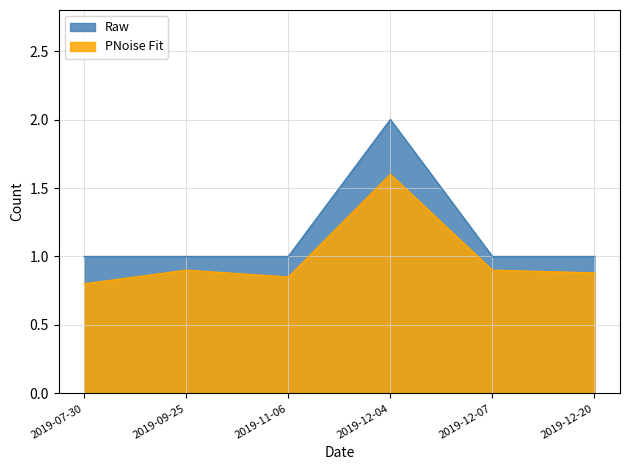

Reading right to left, extract all data points from this chart.

Raw: 2019-12-20=1.0	2019-12-07=1.0	2019-12-04=2.0	2019-11-06=1.0	2019-09-25=1.0	2019-07-30=1.0
PNoise Fit: 2019-12-20=0.9	2019-12-07=0.9	2019-12-04=1.6	2019-11-06=0.8	2019-09-25=0.9	2019-07-30=0.8